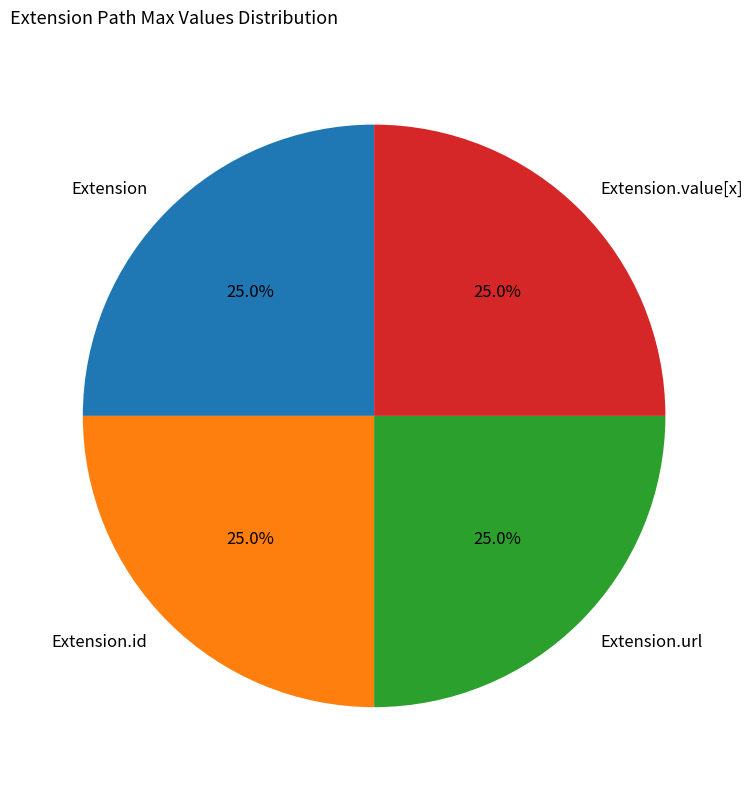

Does any single category account for the majority?

No